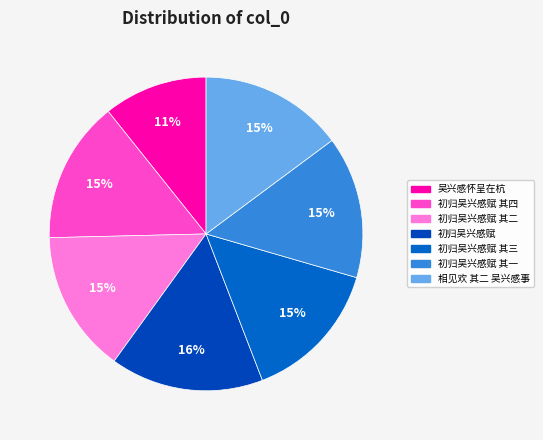

To the nearest percent, what percentage of the pie is 初归吴兴感赋 其一?

15%